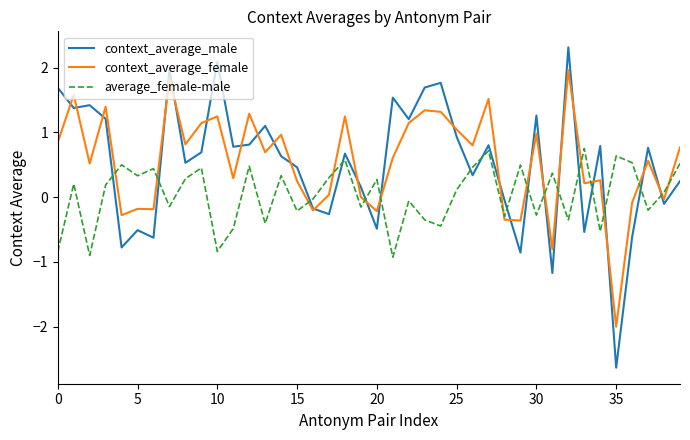

Which series has the widest spread of values?

context_average_male